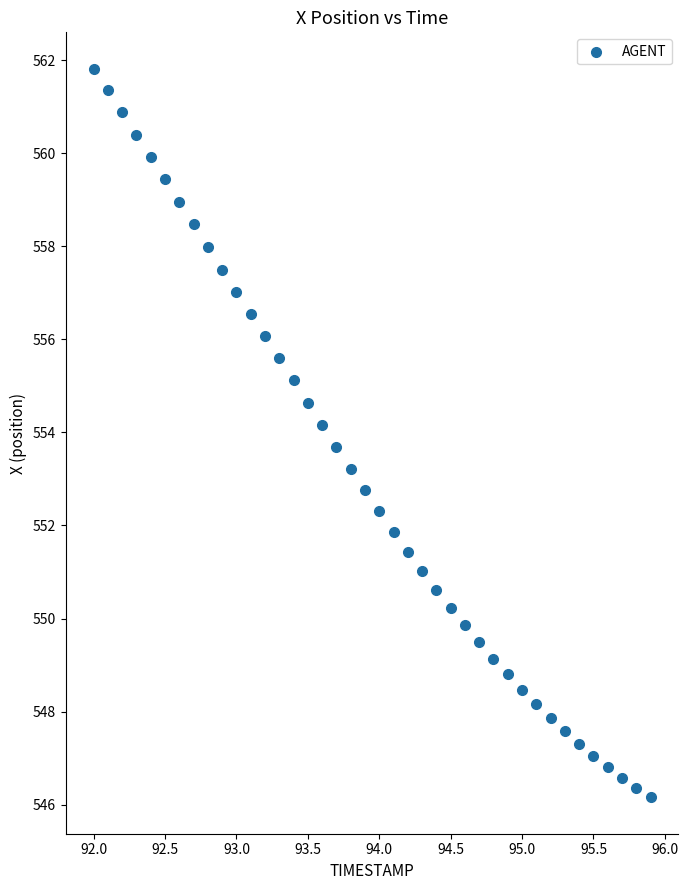

What is the range of X values (max minus min)?

3.9